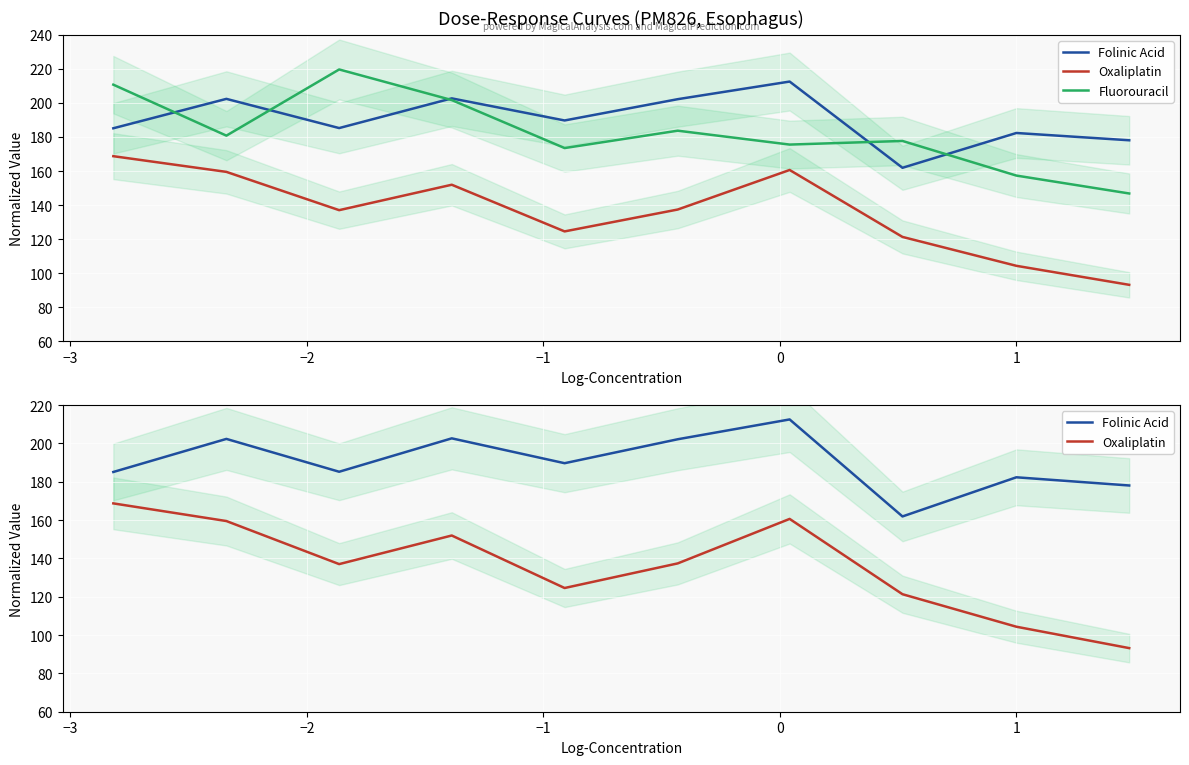

What is the difference between the second highest and minimum values in the Folinic Acid series?

40.8